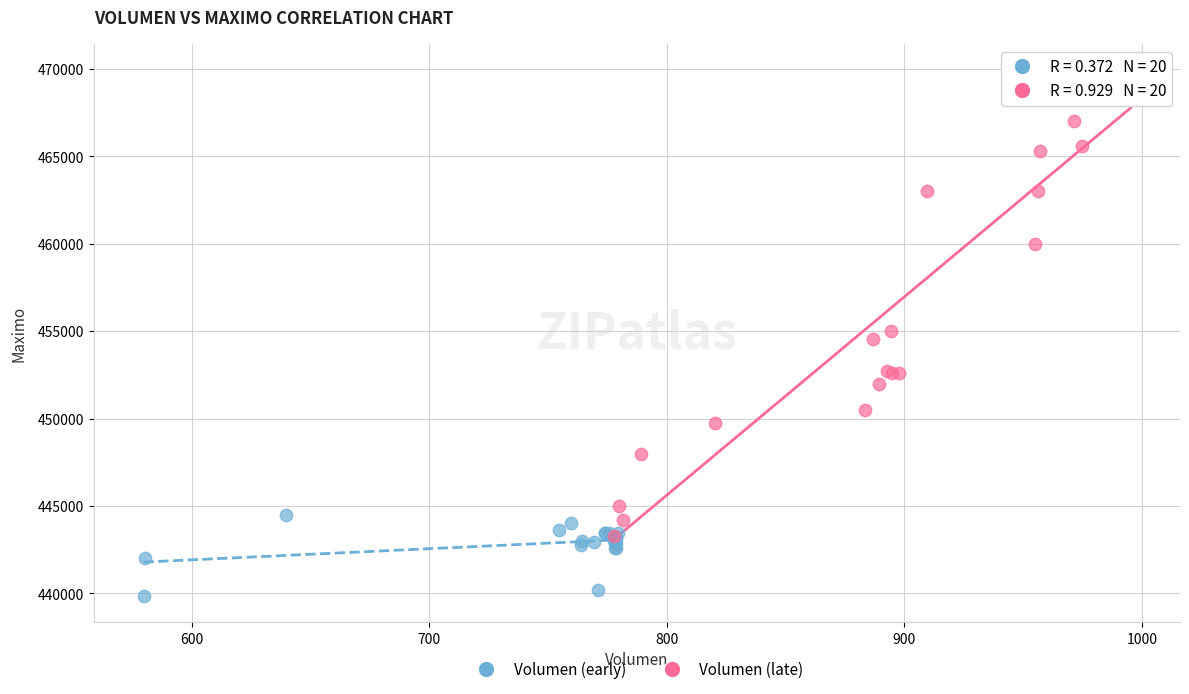

Which series reaches the minimum Y coordinate?

Volumen (early)